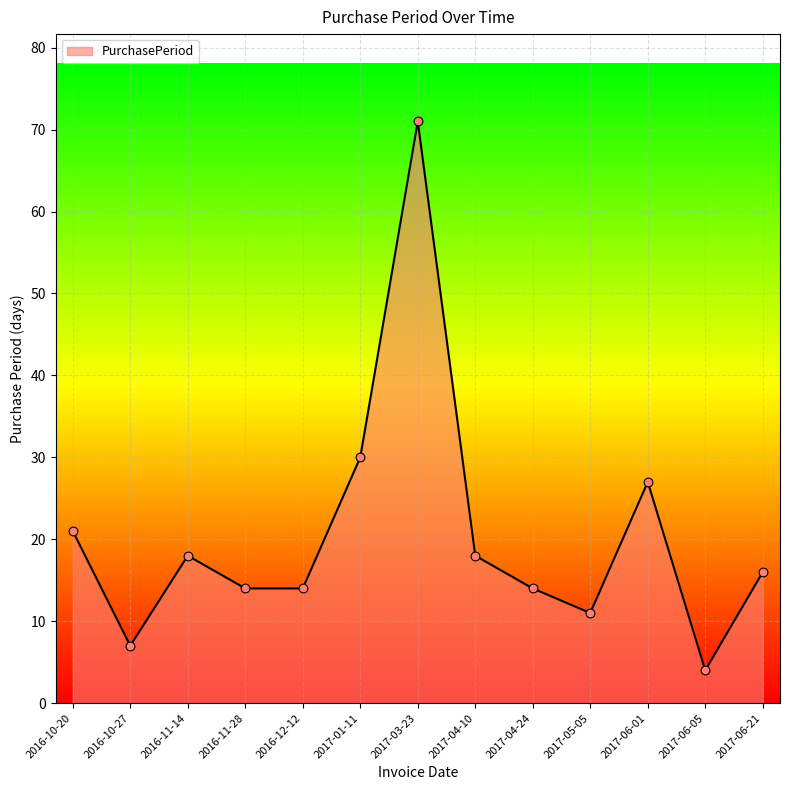

What is the change in value from 2016-11-28 to 2017-01-11?

+16